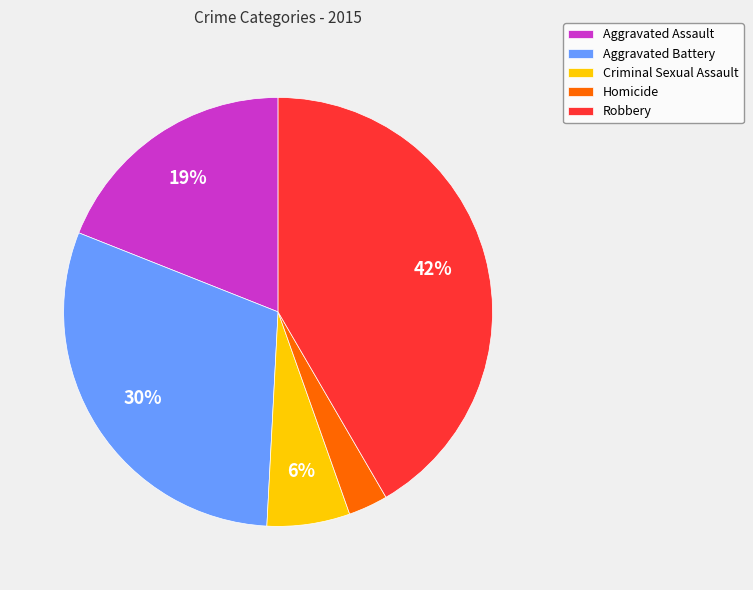

To the nearest percent, what portion does Homicide represent?

3%